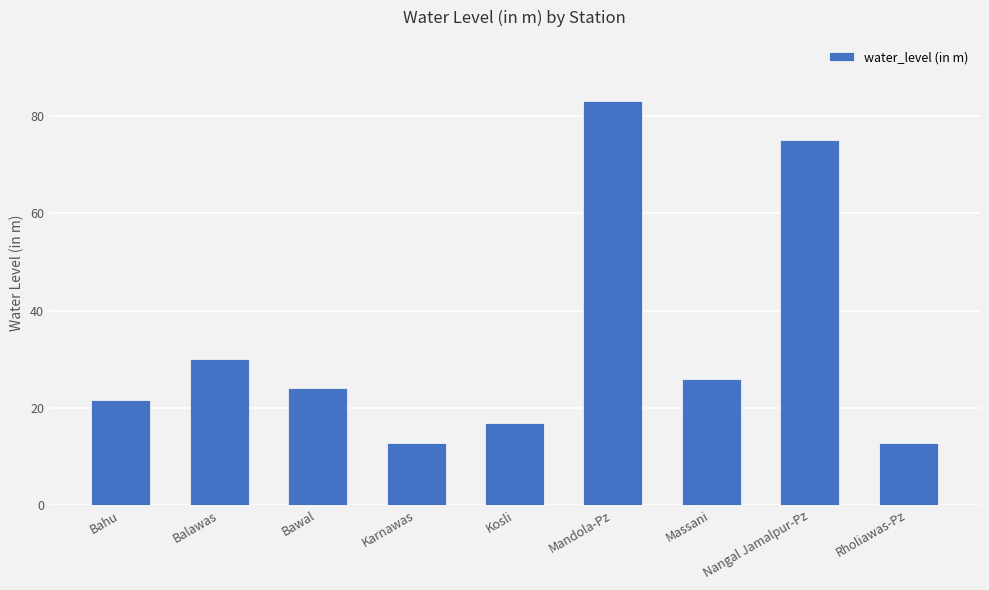

At which label does the data first exceed 24?

Balawas